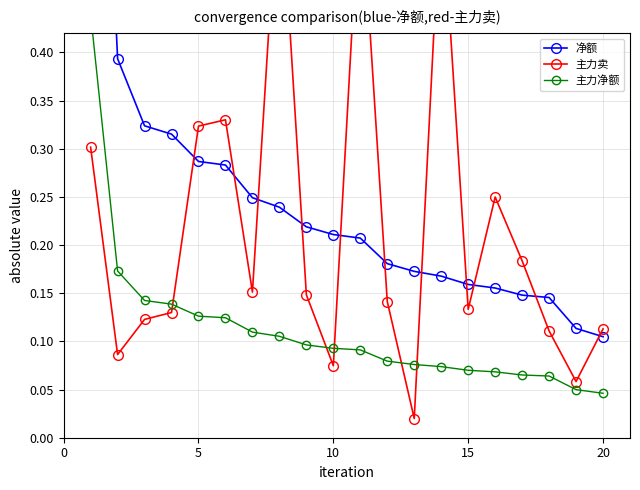

Does the chart display data point markers on the line(s)?

Yes